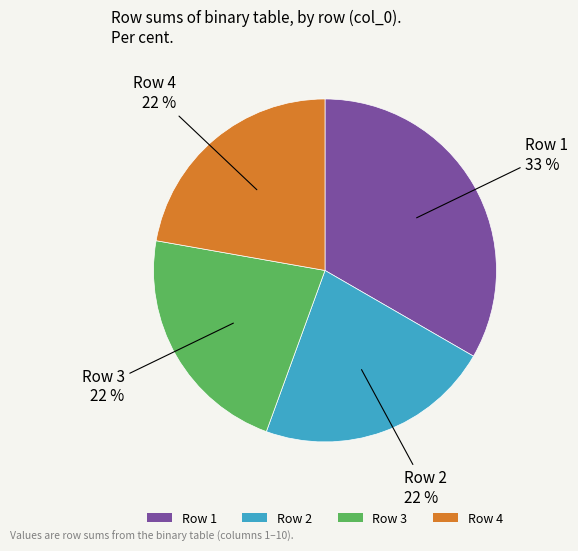

How many segments does this pie chart have?

4